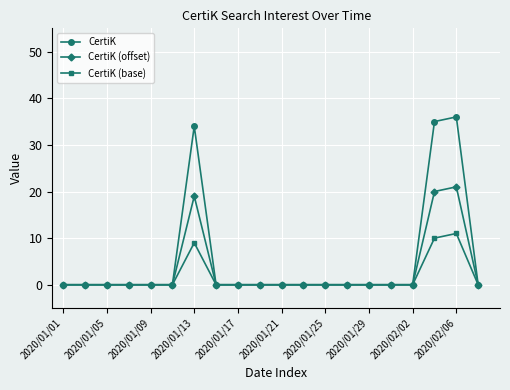

At how many categories does at least one series exceed 15?

3